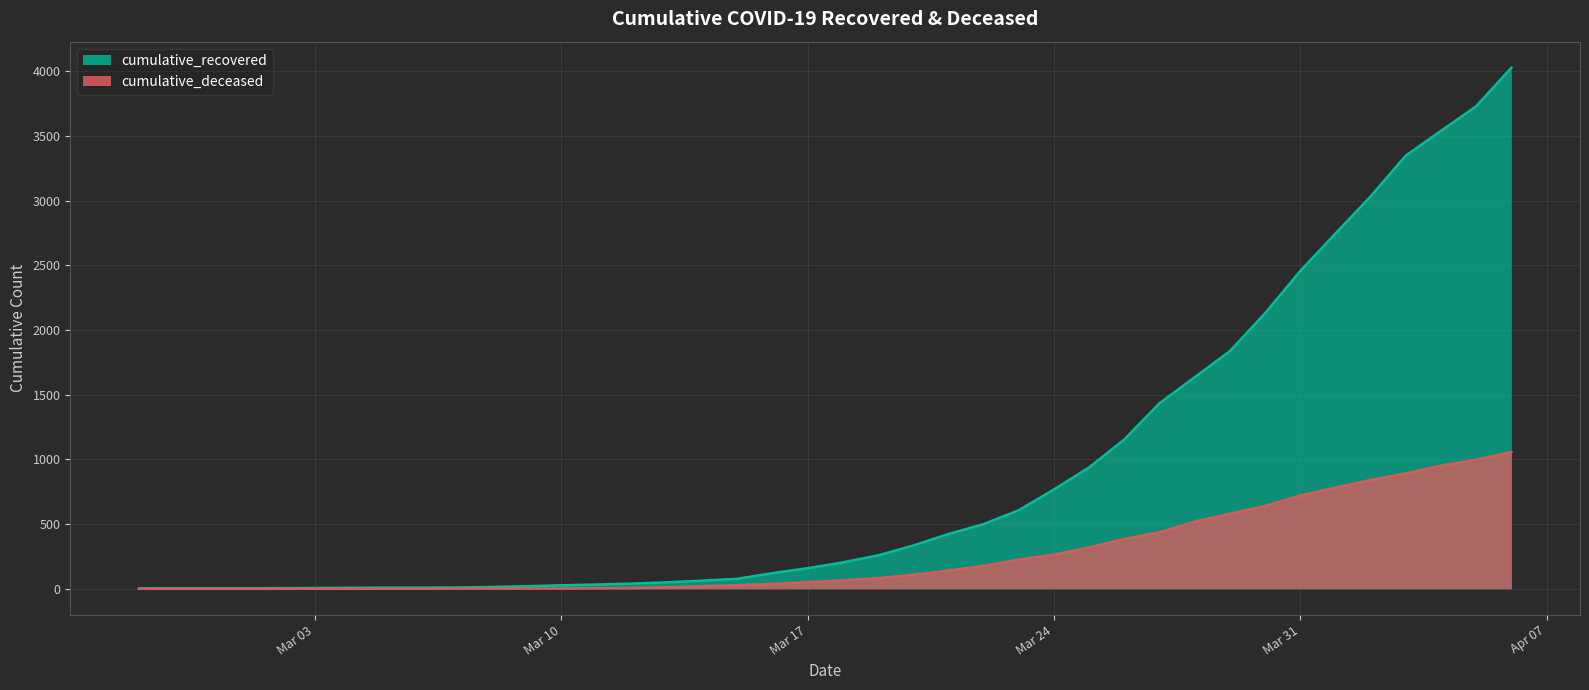

At which label is cumulative_deceased closest to 528?

2020-03-28